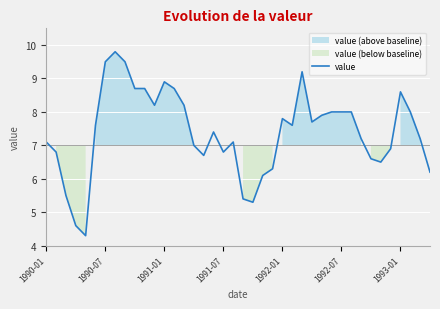

What is the highest value of the value series?

9.8